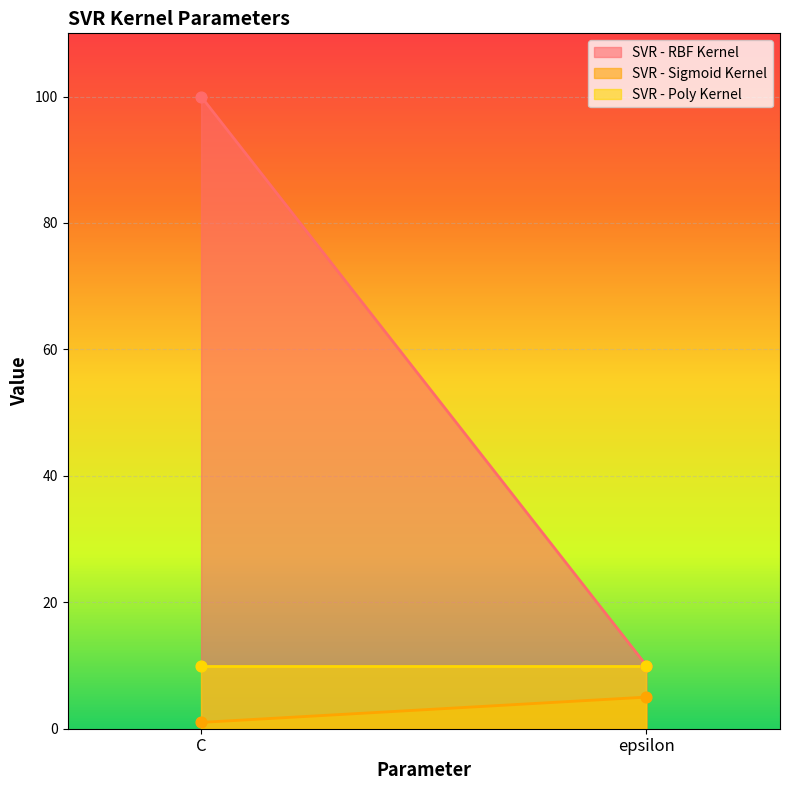

Is the value of SVR - Poly Kernel at epsilon greater than the value of SVR - RBF Kernel at C?

No